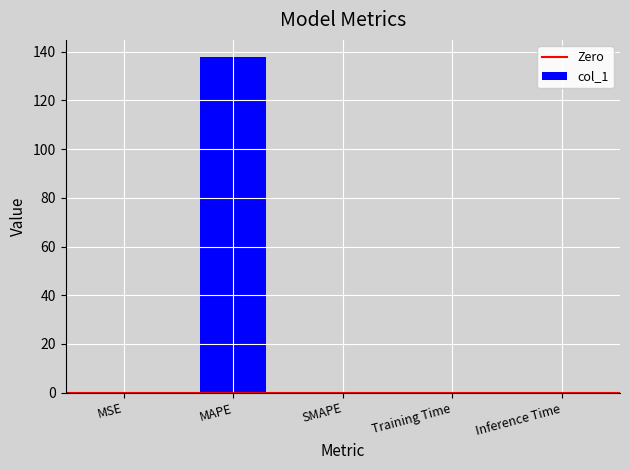

What is the average value?

27.6